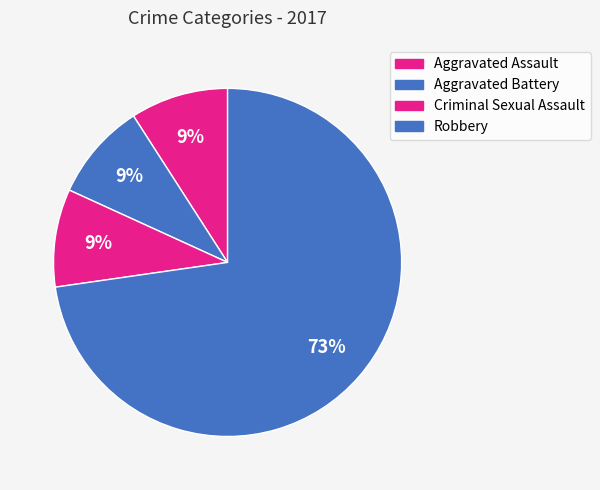

Which has a higher value, Criminal Sexual Assault or Robbery?

Robbery